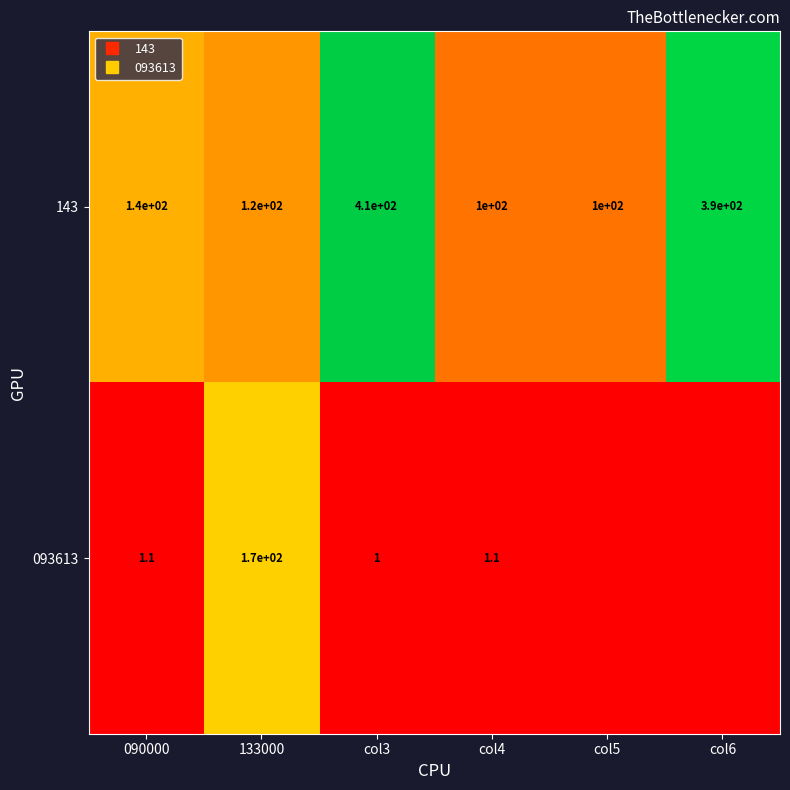

What is the sum of the 143 values at col4 and 133000?

226.0